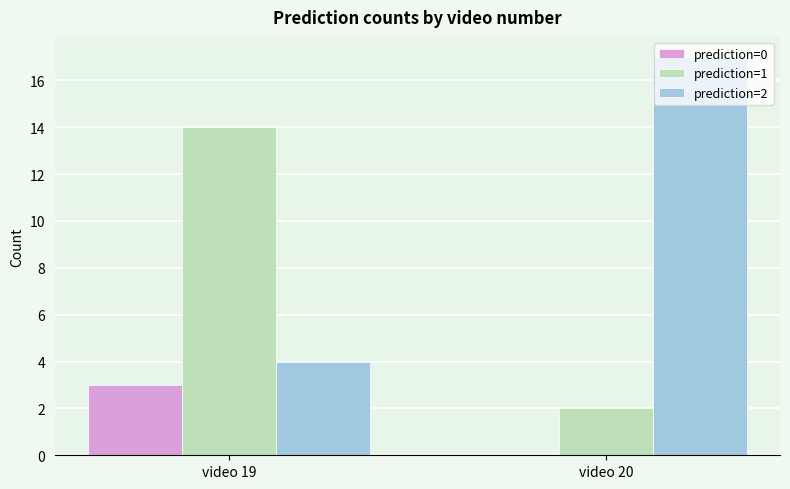

How many categories are shown in the chart?

2